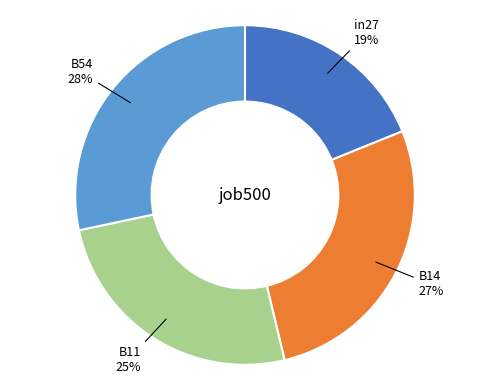

Is there a majority slice in this chart?

No